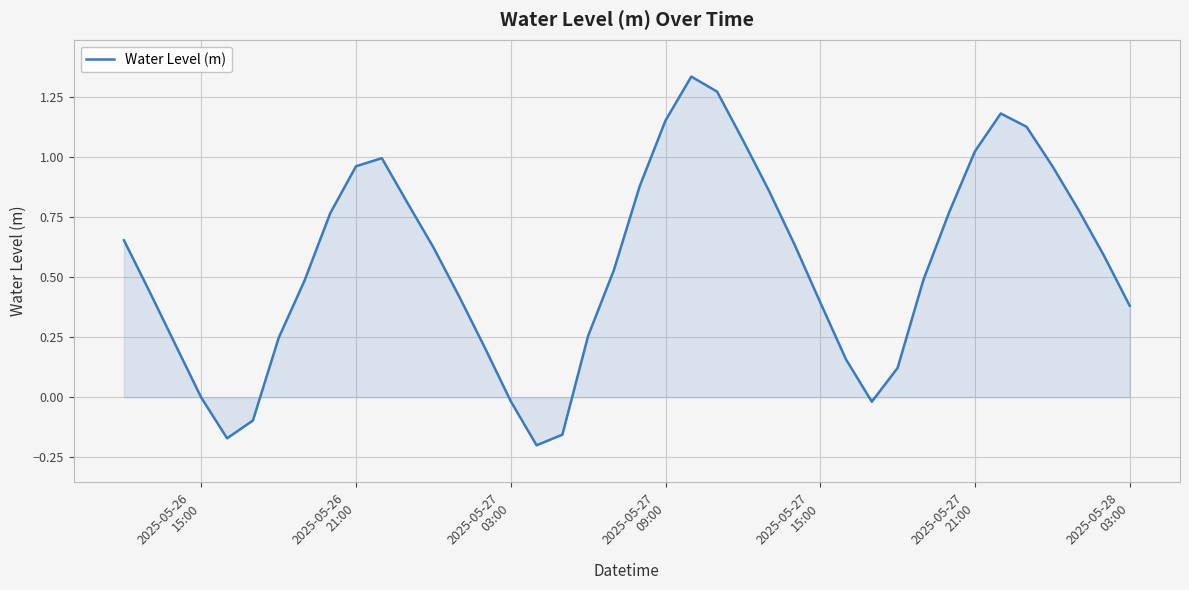

What is the difference between the maximum and minimum values?

1.5